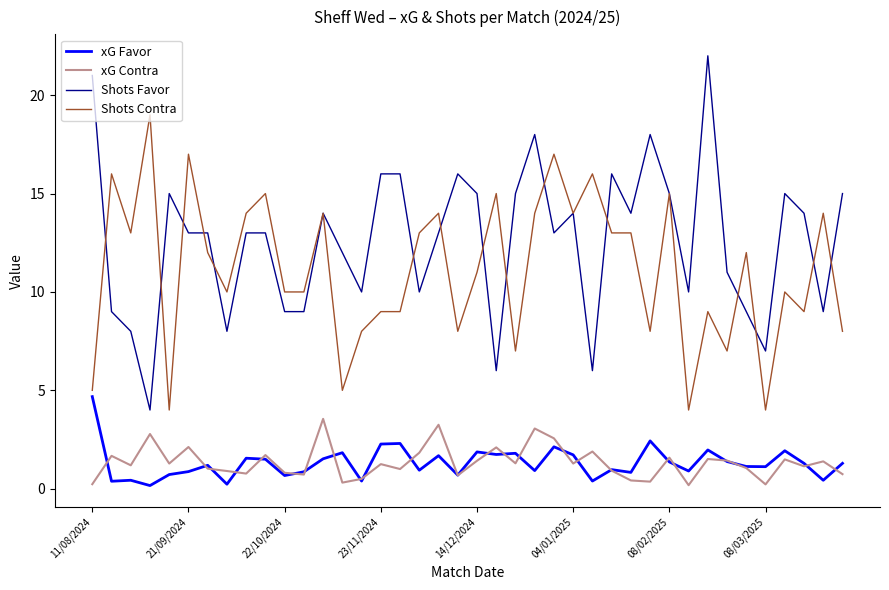

List the series in order of their peak value, lowest first.

xG Contra, xG Favor, Shots Contra, Shots Favor